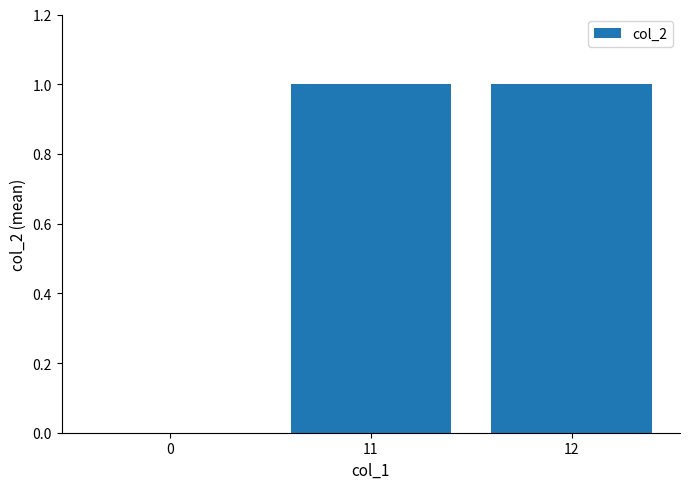

How many categories are shown in the chart?

3